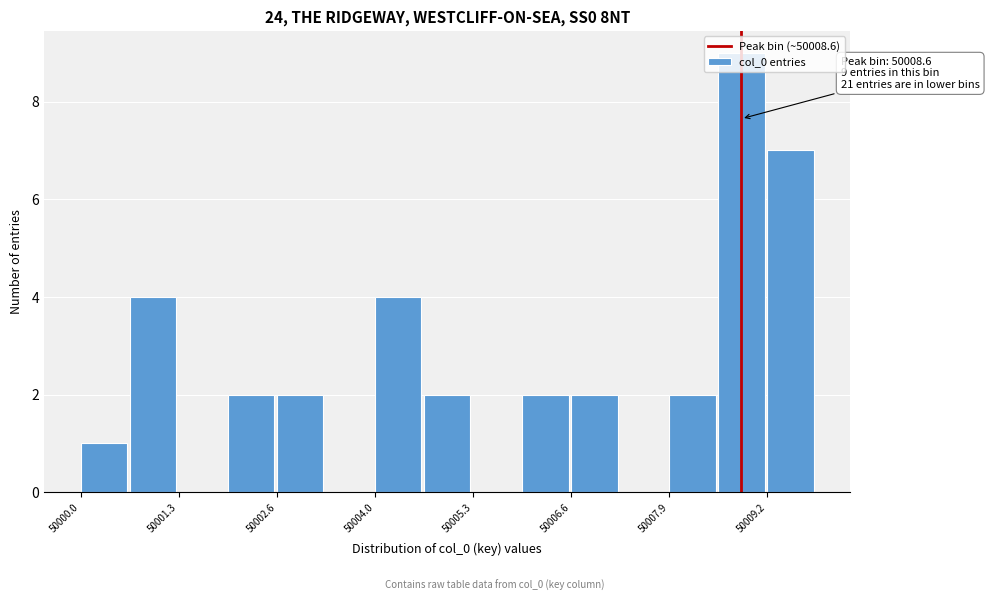

Read against the x-axis, roughly where is the centre of the tallest bar?

50008.8